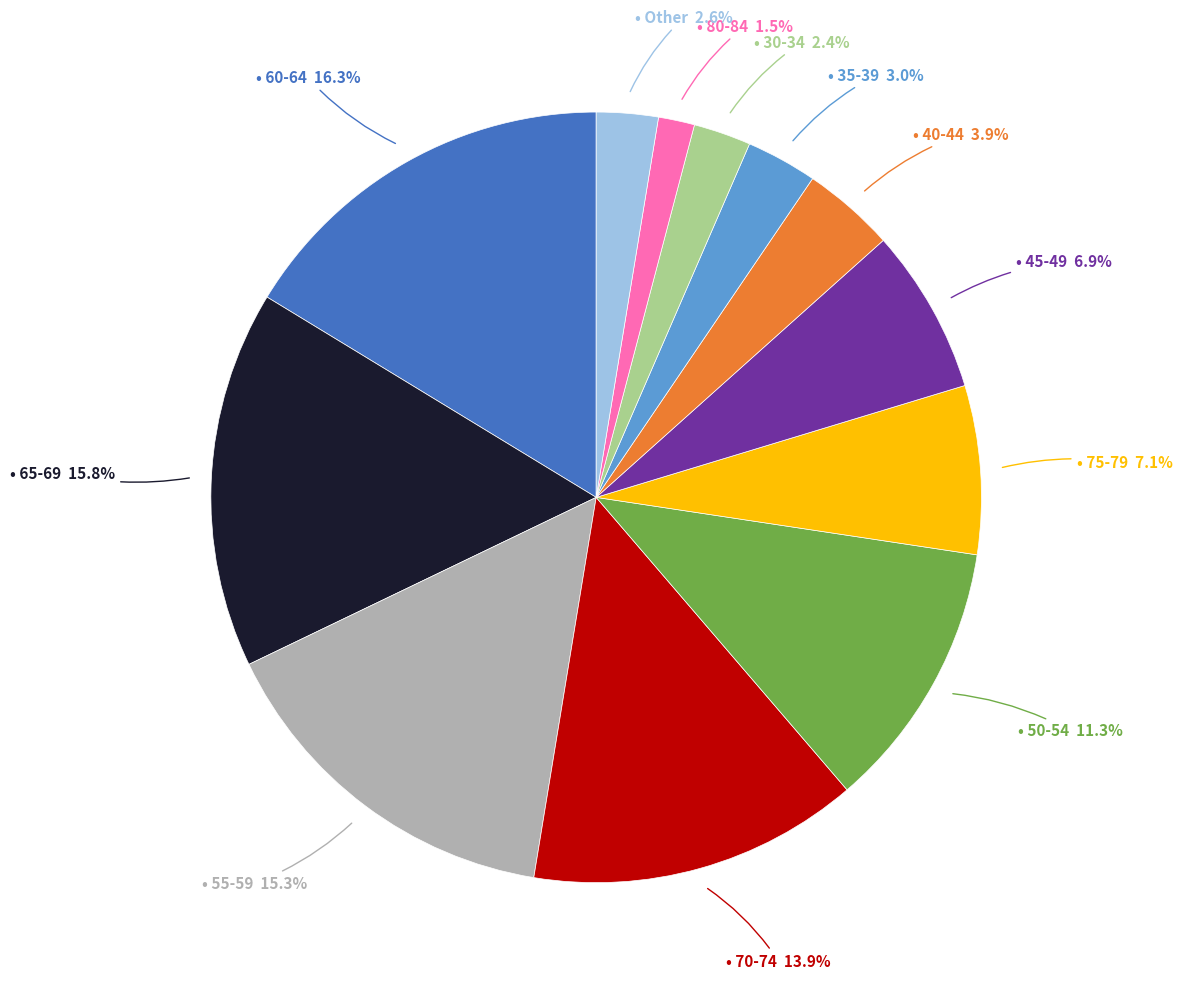

Is there any slice that represents more than half of the pie?

No